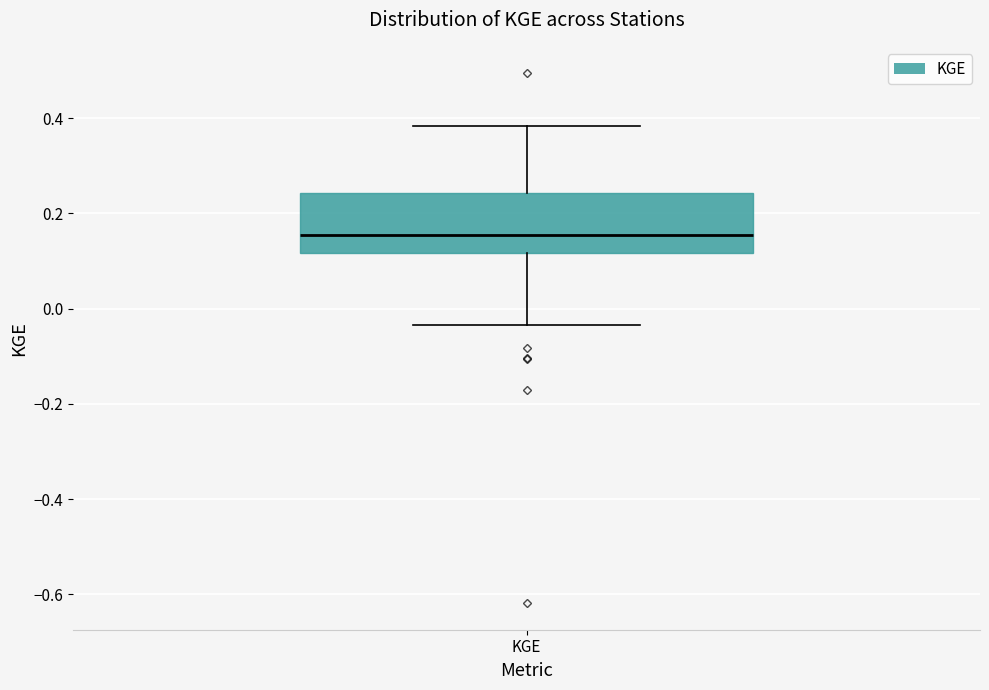

Where does the median line of the box for KGE sit on the y-axis? The values are not printed on the chart, so give them approximately, as read against the axis.

0.16